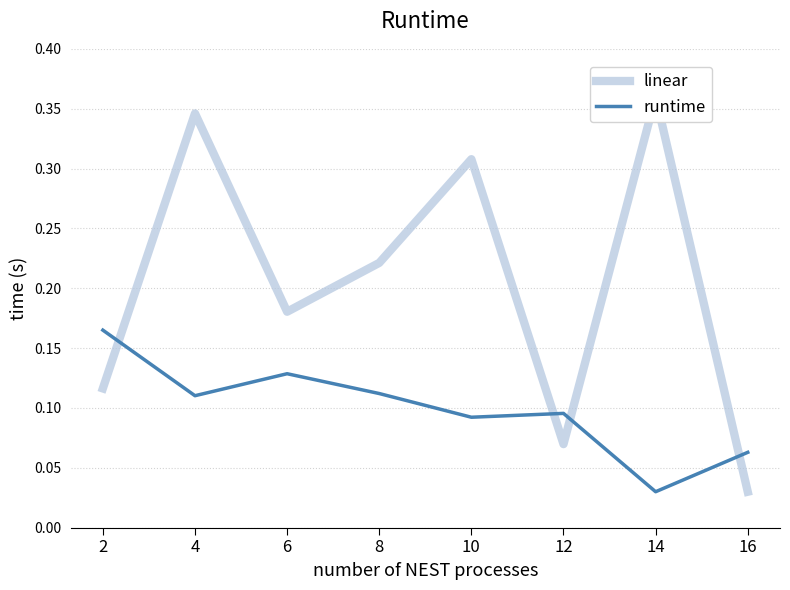

What are all the series names shown in the legend?

linear, runtime